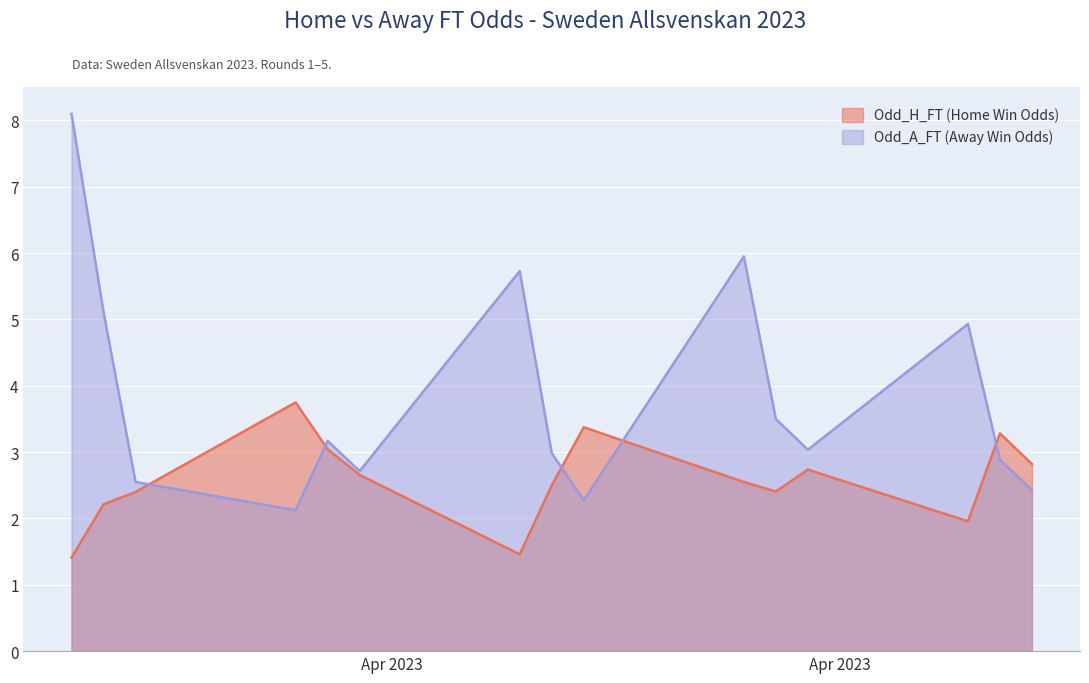

What is the maximum value for Odd_H_FT (Home Win Odds)?

3.8